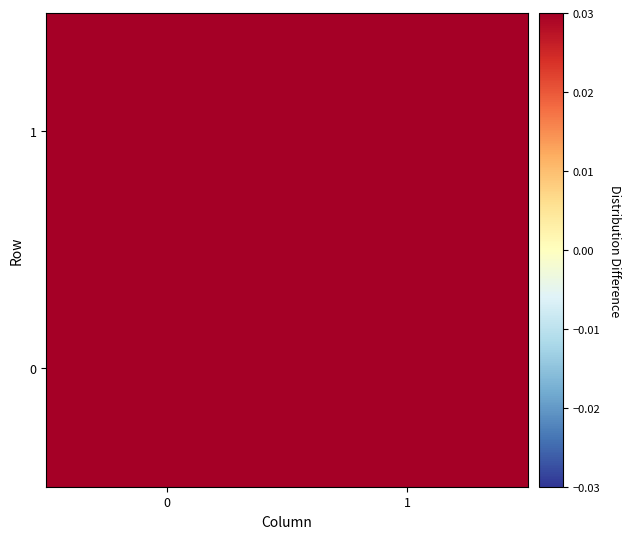

Which label corresponds to the largest value in the chart?

1